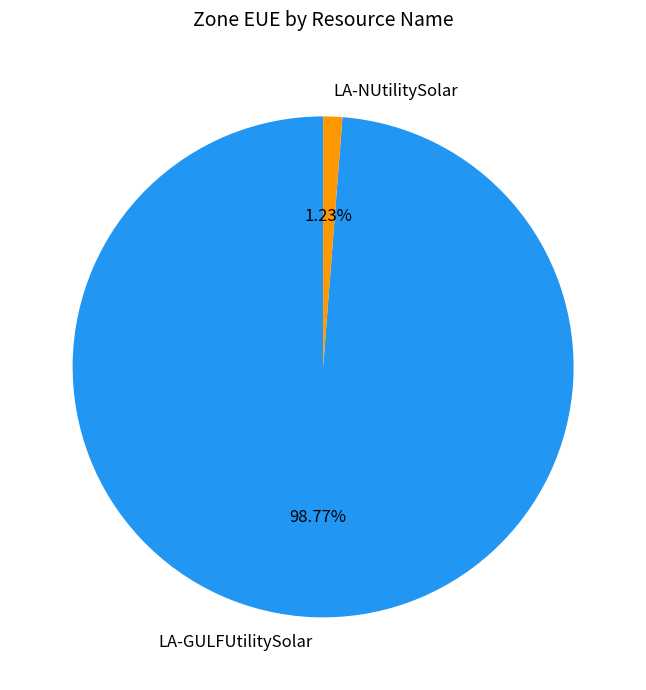

What percentage is the LA-NUtilitySolar slice, to the nearest percent?

1%